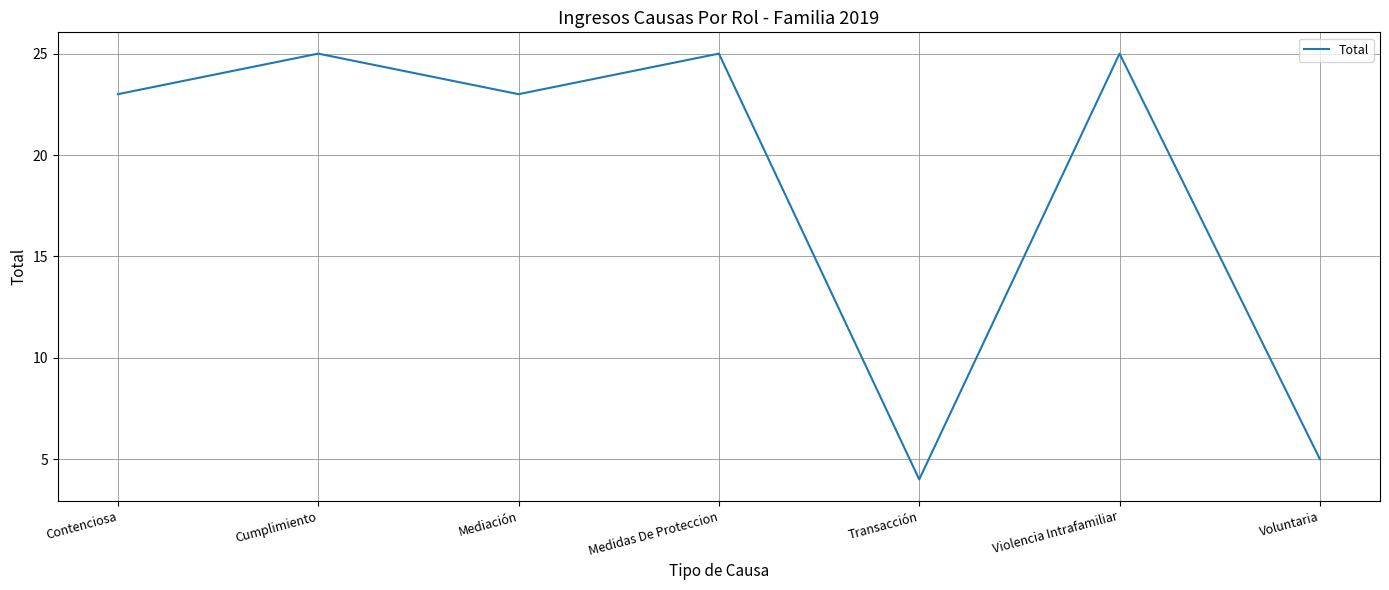

At which category does the data reach its first local valley?

Mediación